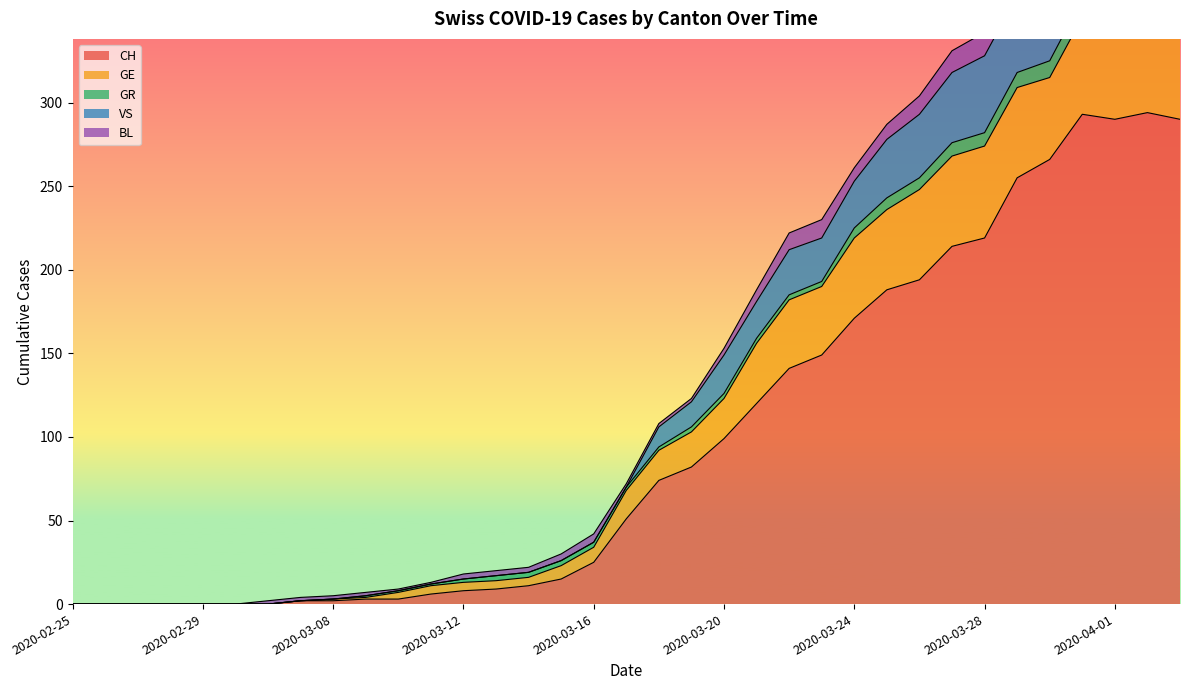

True or false: CH and GE cross at least once.

False